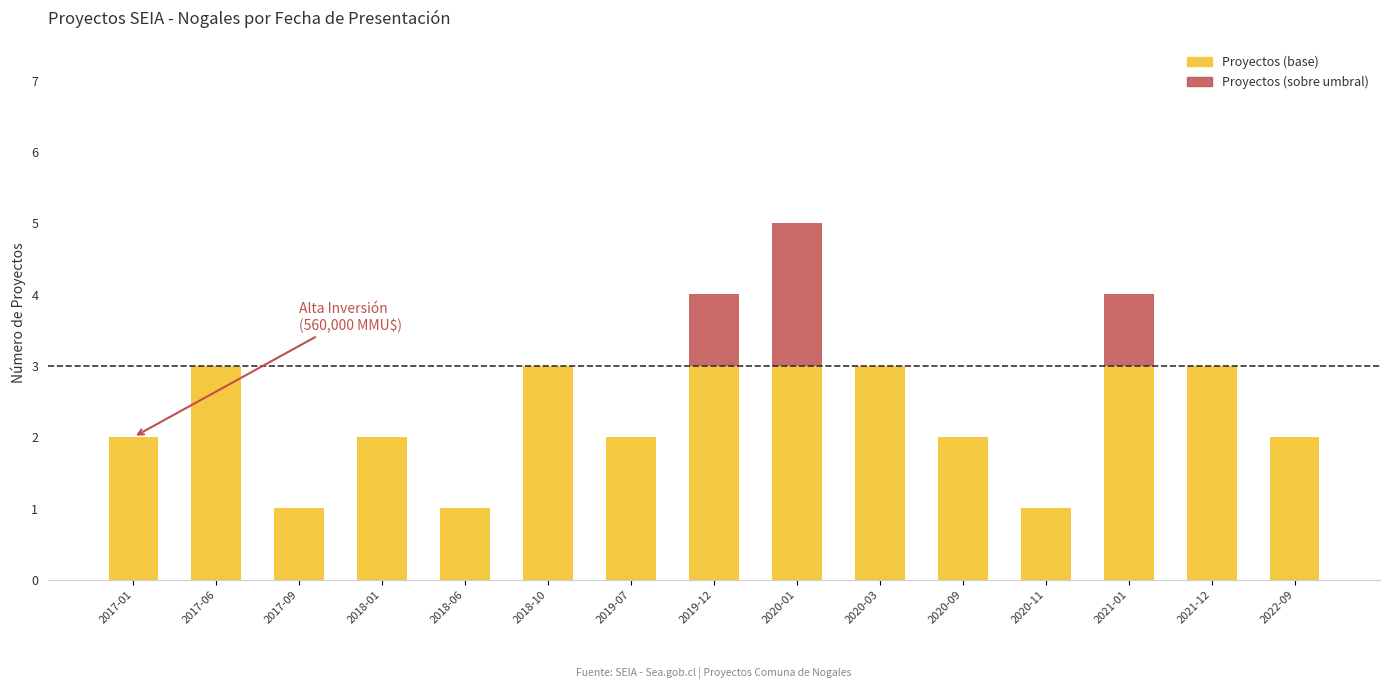

The Proyectos (base) series shows 1 at 2019-07. True or false?

False